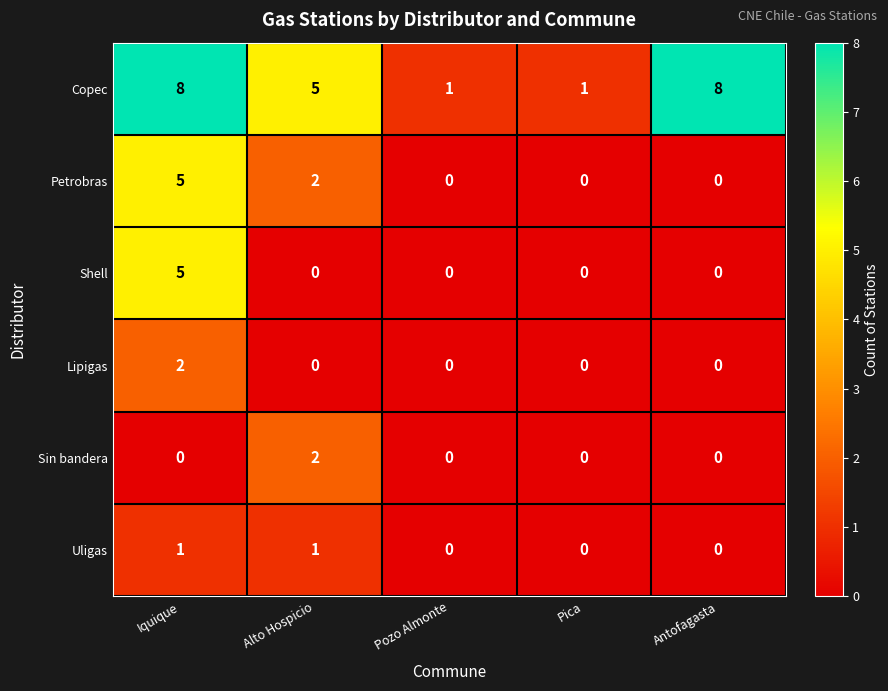

Where does the Copec series first go above 5?

Iquique